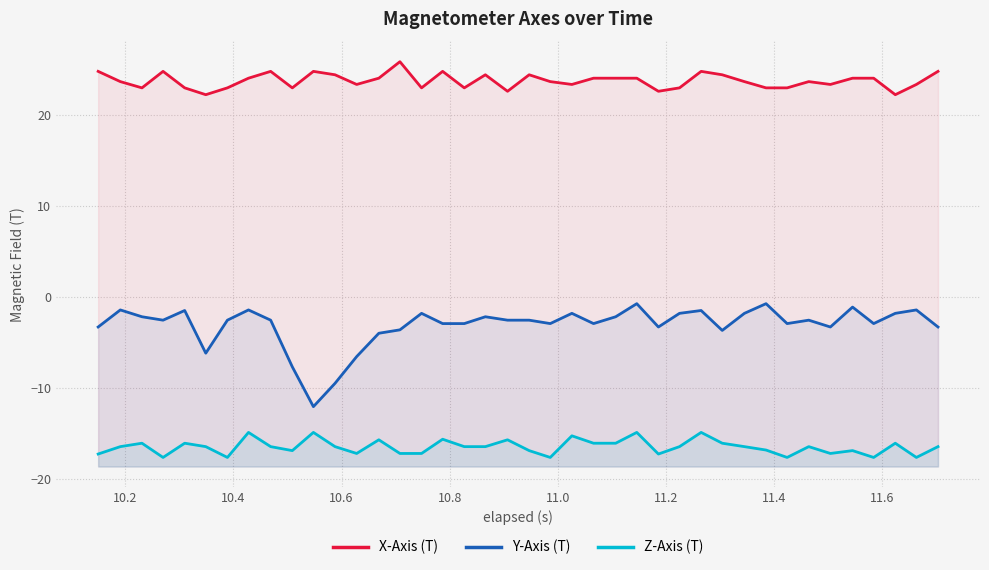

How many data points in Y-Axis (T) are less than -2?

27